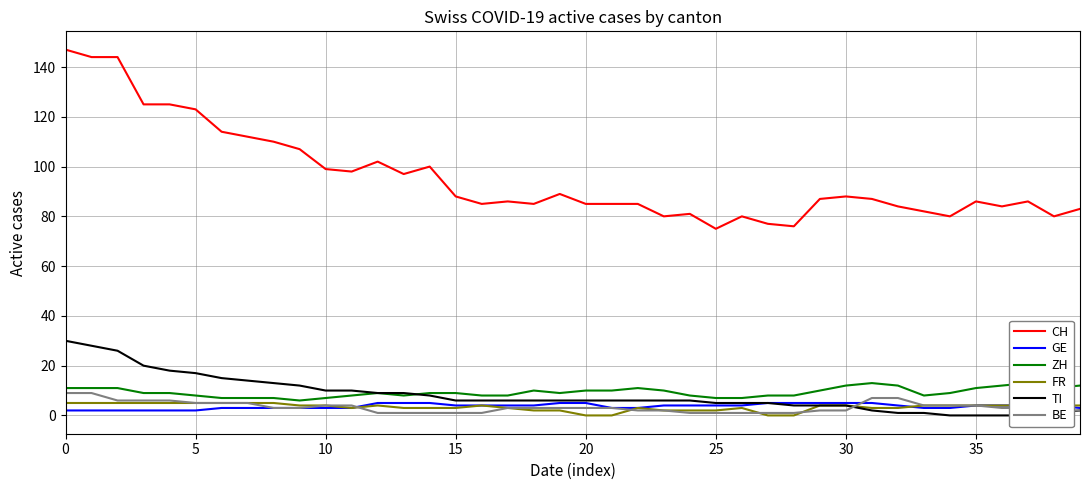

True or false: CH and GE cross at least once.

False